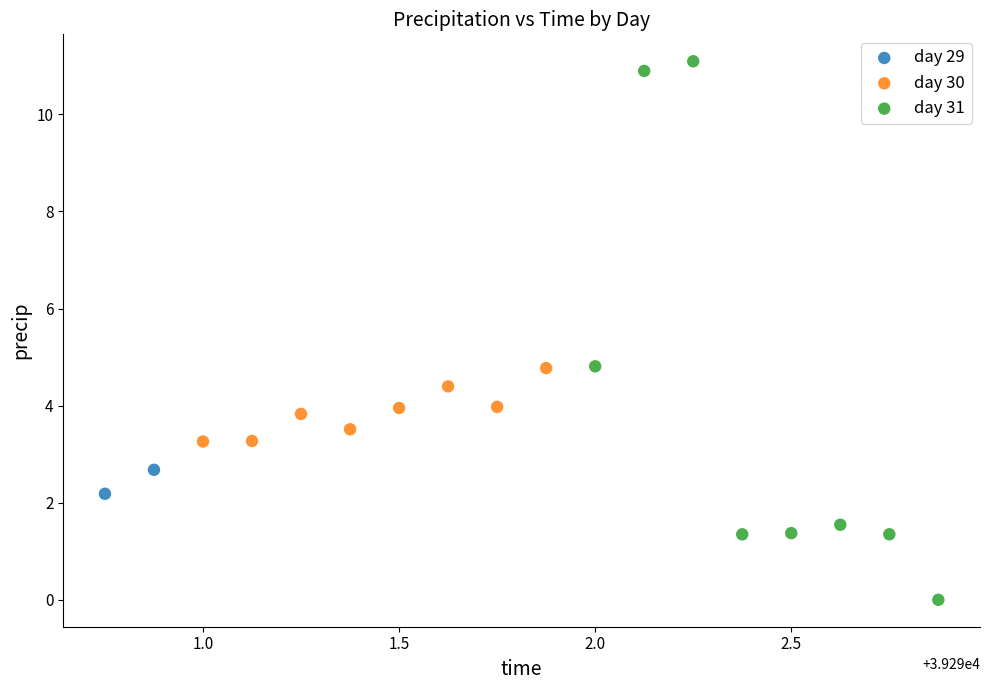

Which series reaches the maximum Y coordinate?

day 31